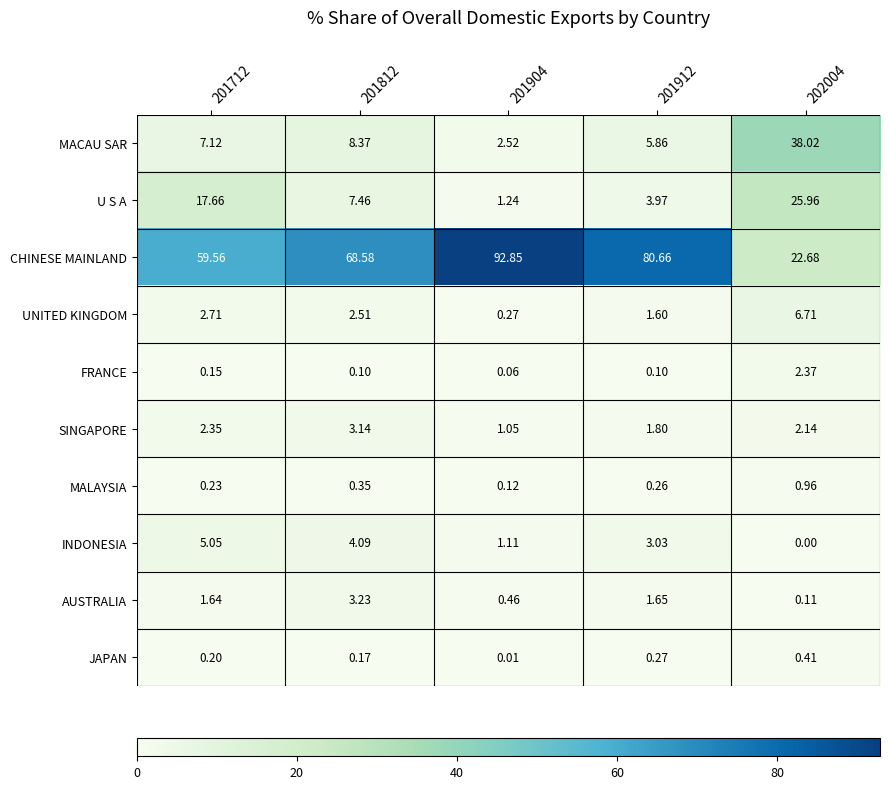

Which series has the largest range (max minus min)?

CHINESE MAINLAND